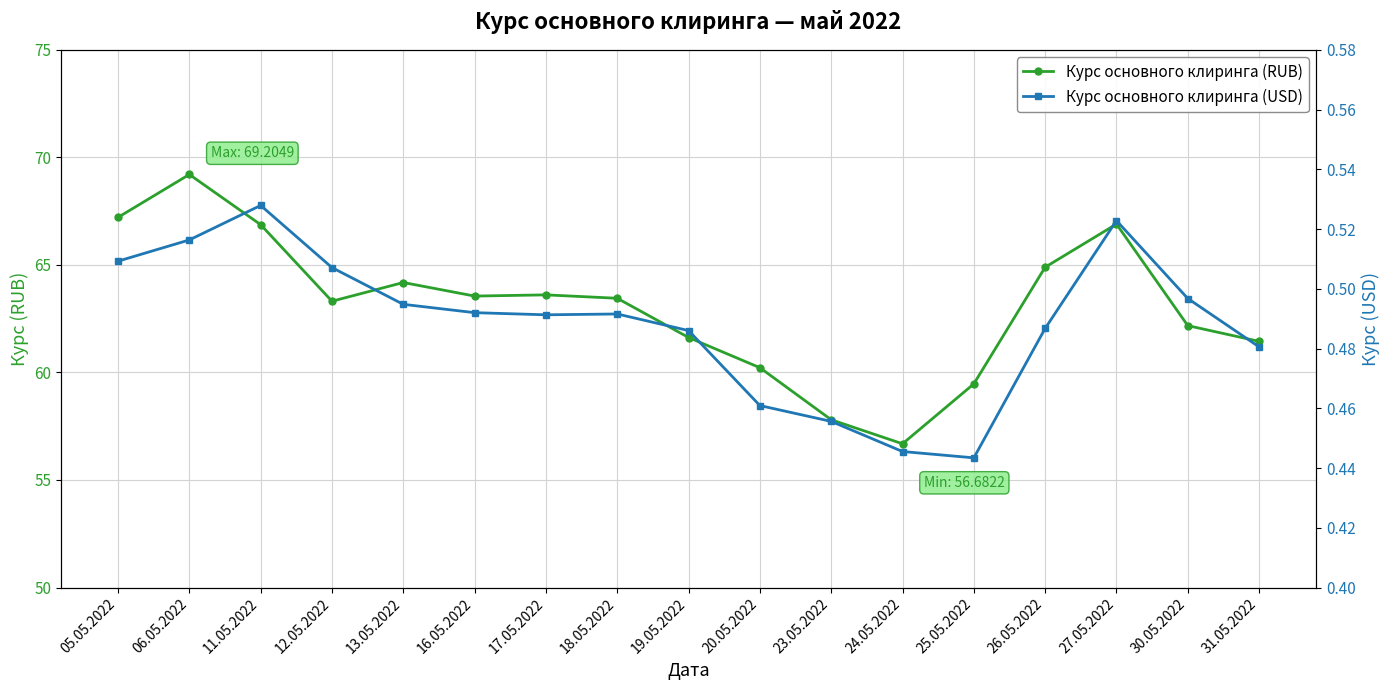

What is the spread (max minus min) of values at 18.05.2022?

63.0